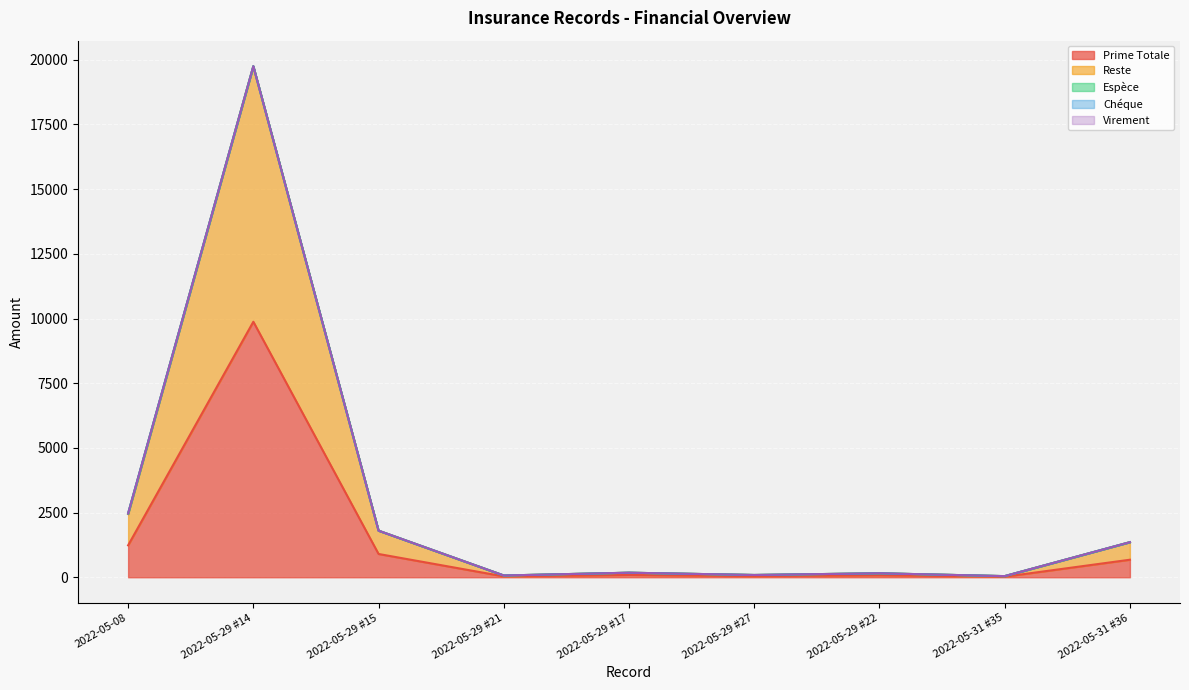

Between 2022-05-29 #14 and 2022-05-29 #27, which series saw the biggest shift?

Prime Totale